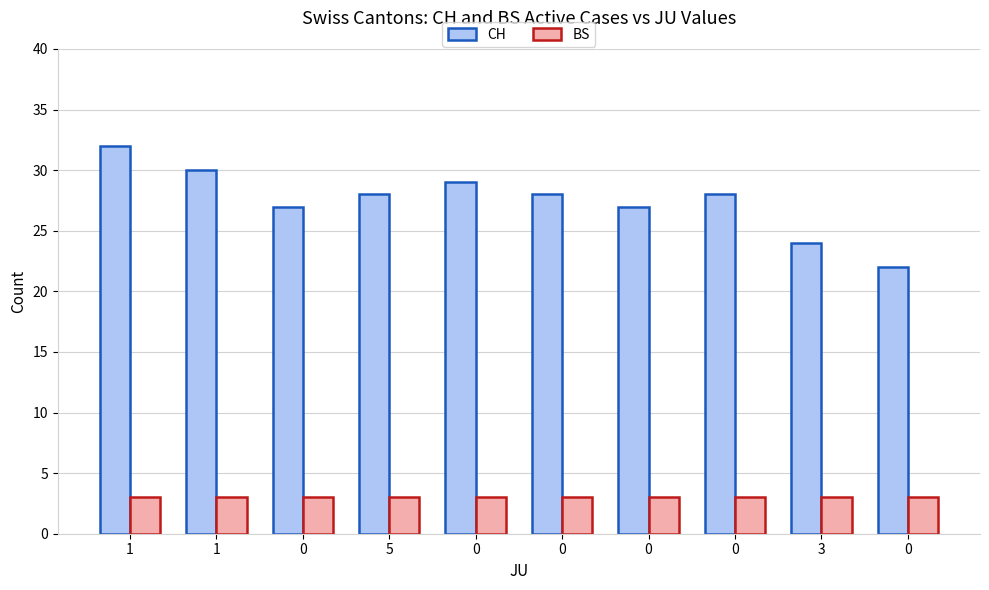

How many series are shown in this chart?

2